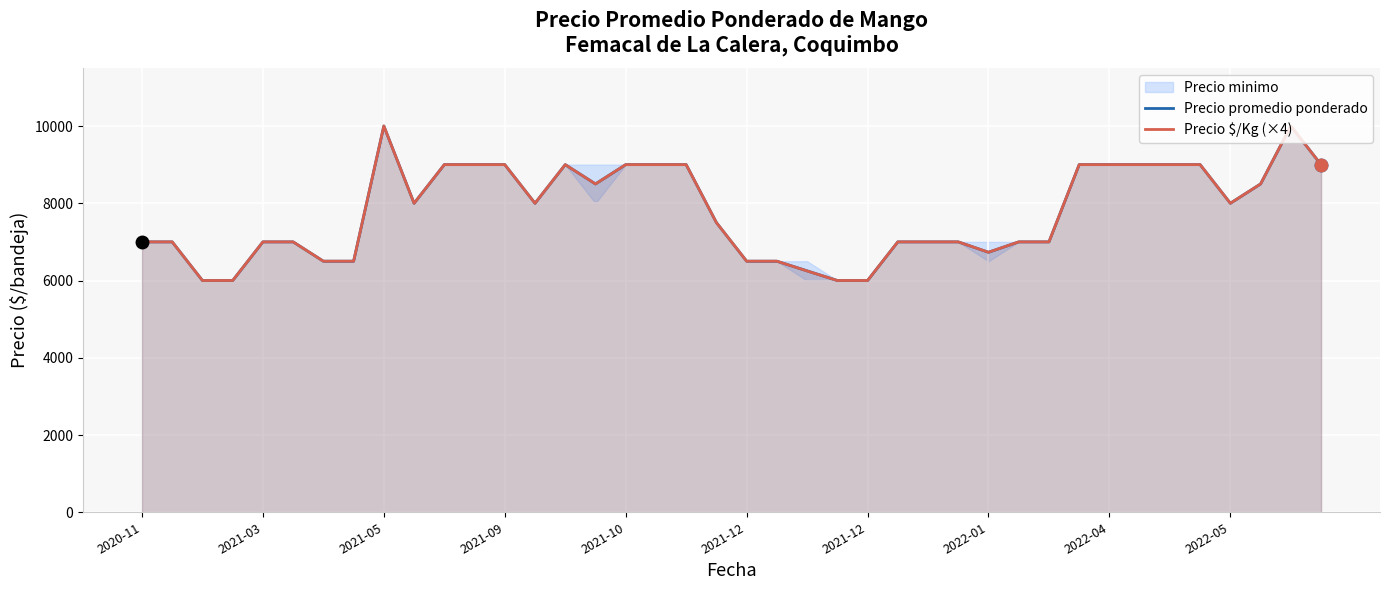

Rank the series by their average value, from highest to lowest.

Precio promedio ponderado, Precio $/Kg (×4)